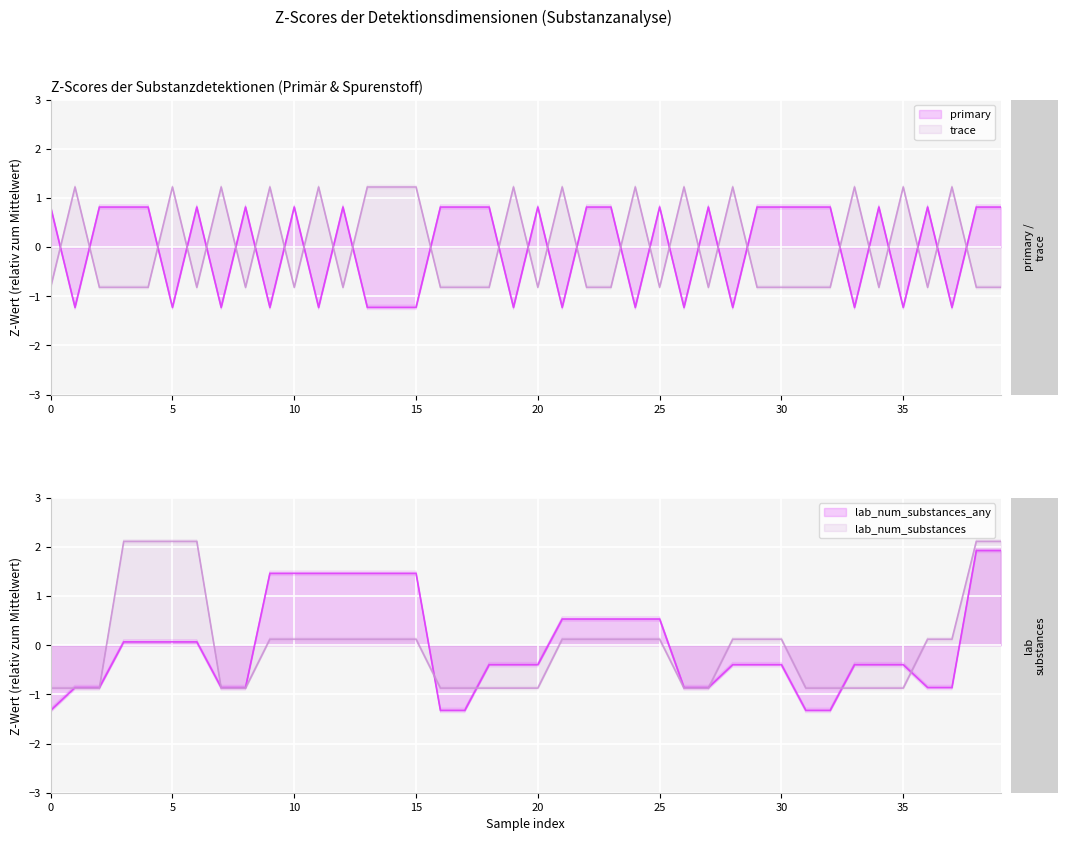

How many positive values does the lab_num_substances_any series have?

18